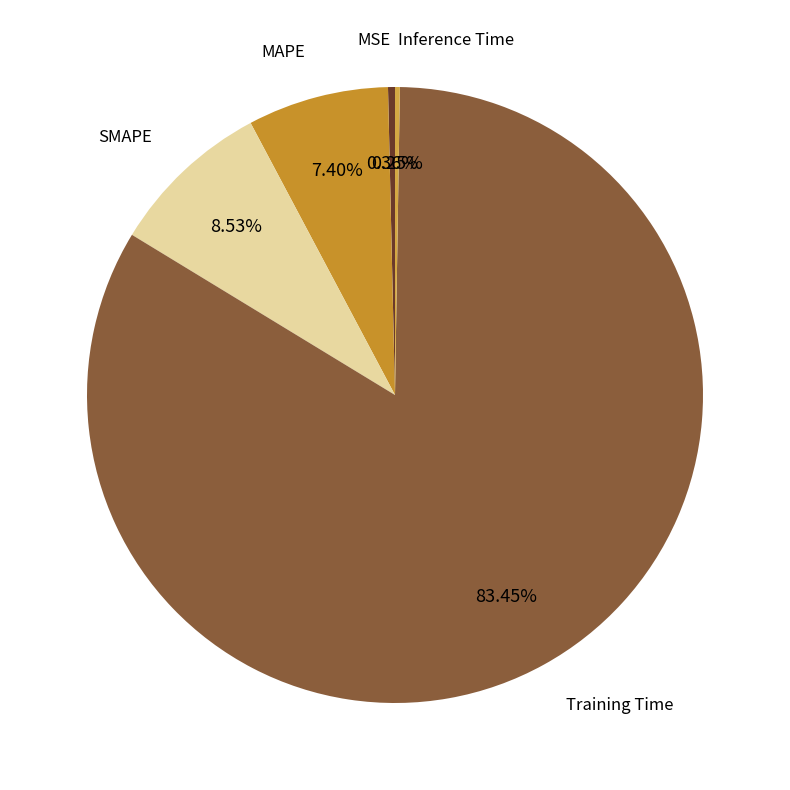

Is there any slice that represents more than half of the pie?

Yes